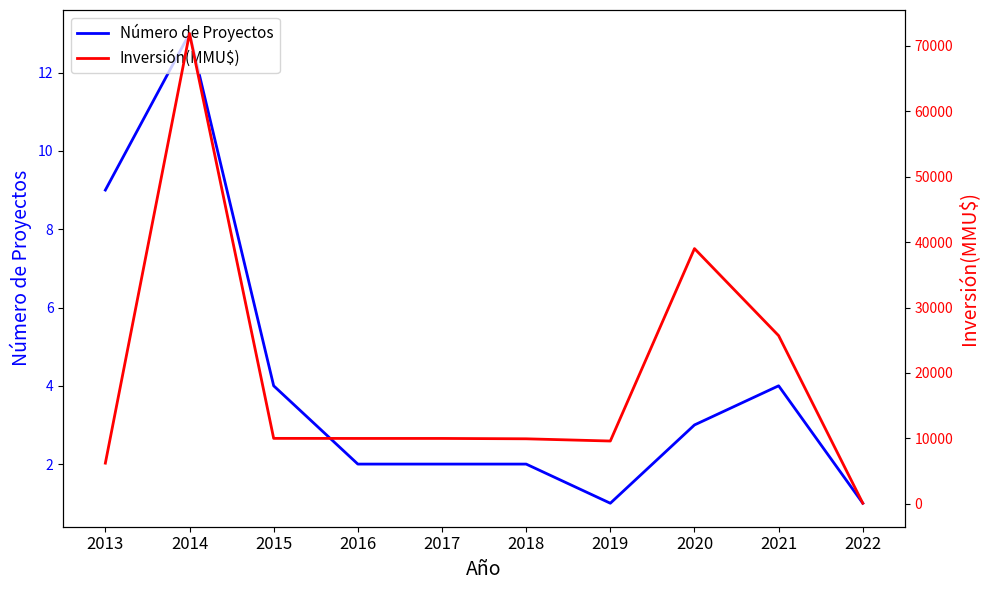

What is the difference between the highest and lowest values at 2019?

9603